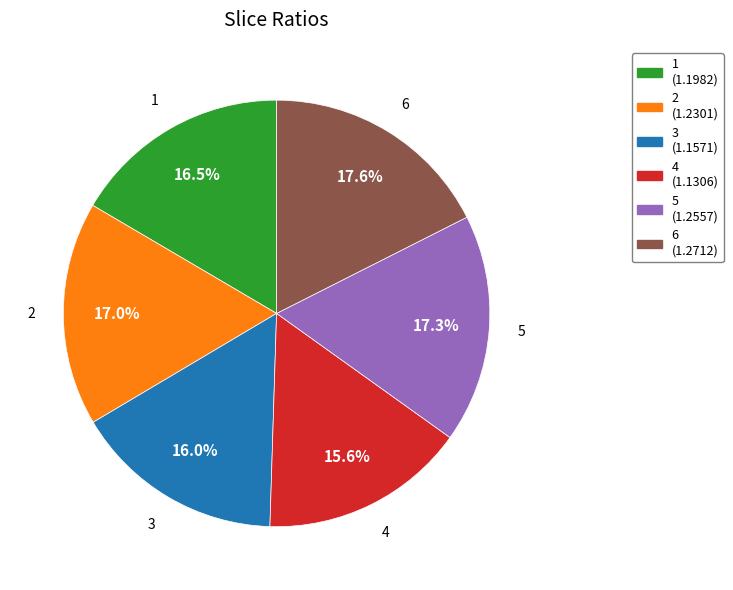

Count the number of slices in the pie.

6